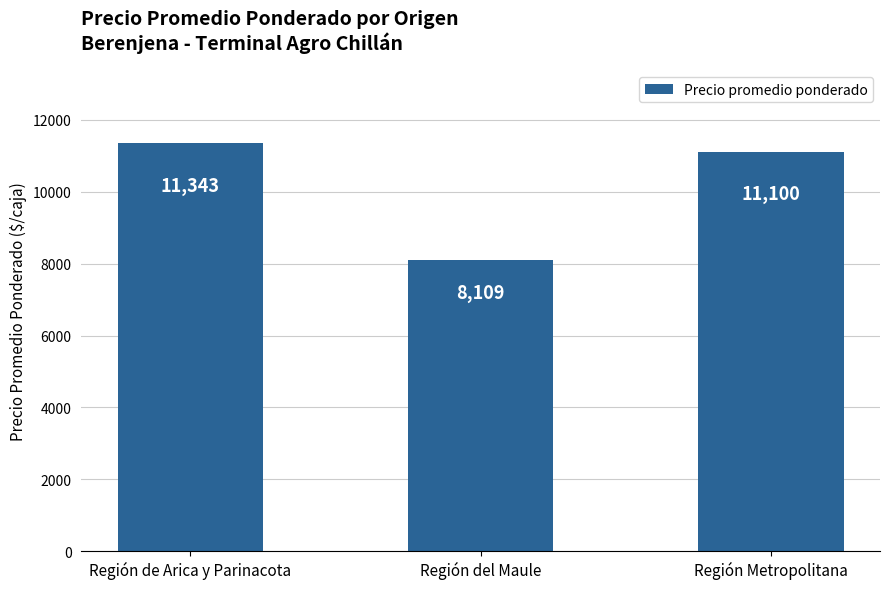

What is the value of the 2nd bar from the left?

8109